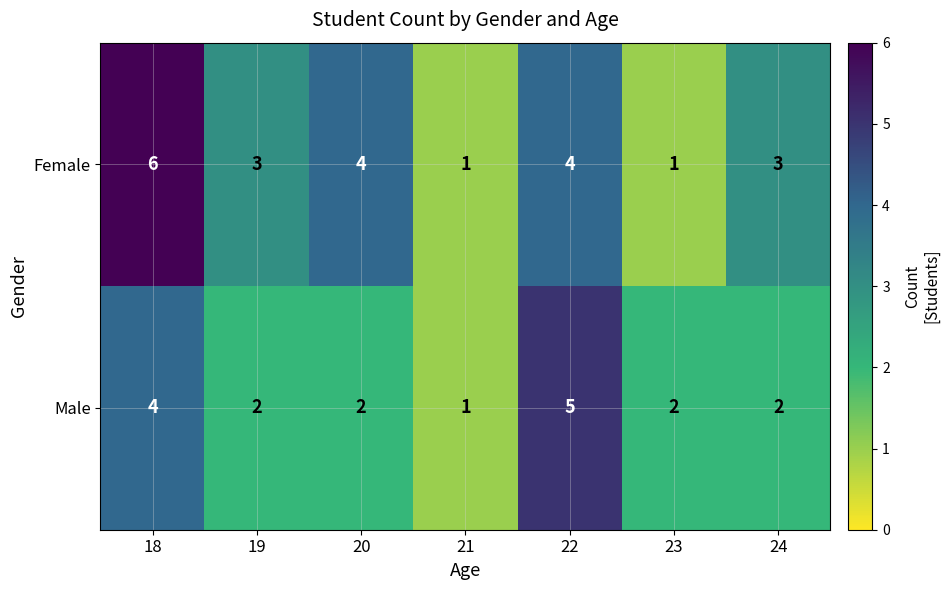

What is the maximum value shown in the chart?

6